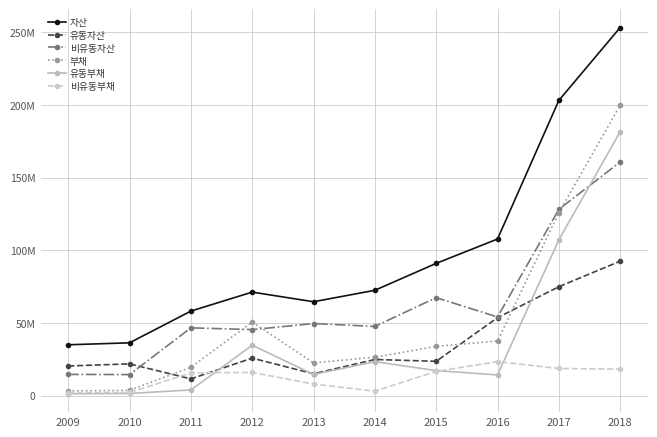

Rank the series by their maximum value, from highest to lowest.

자산, 부채, 유동부채, 비유동자산, 유동자산, 비유동부채